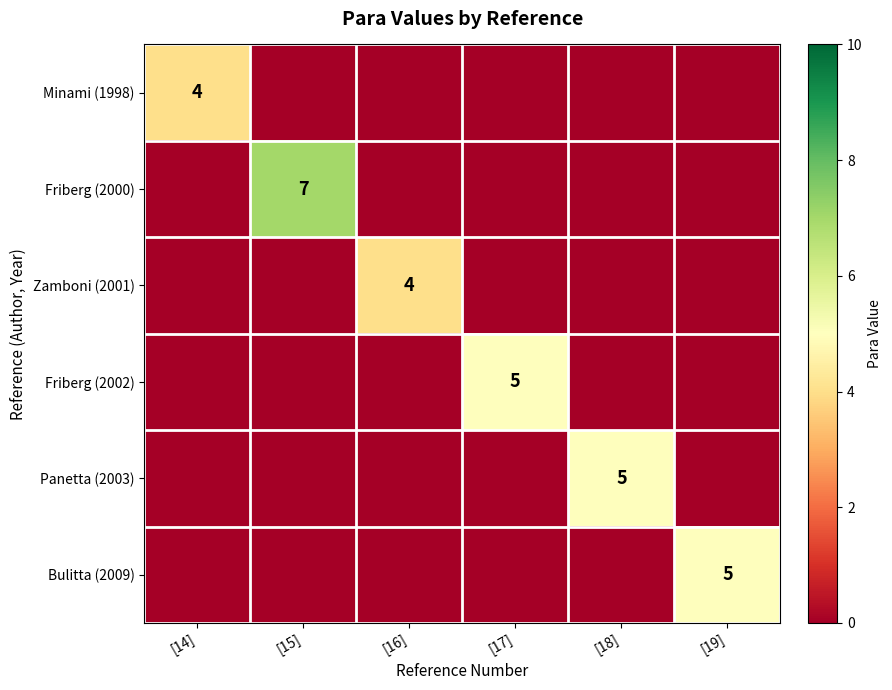

The value of Zamboni (2001) at [16] is 5. True or false?

False